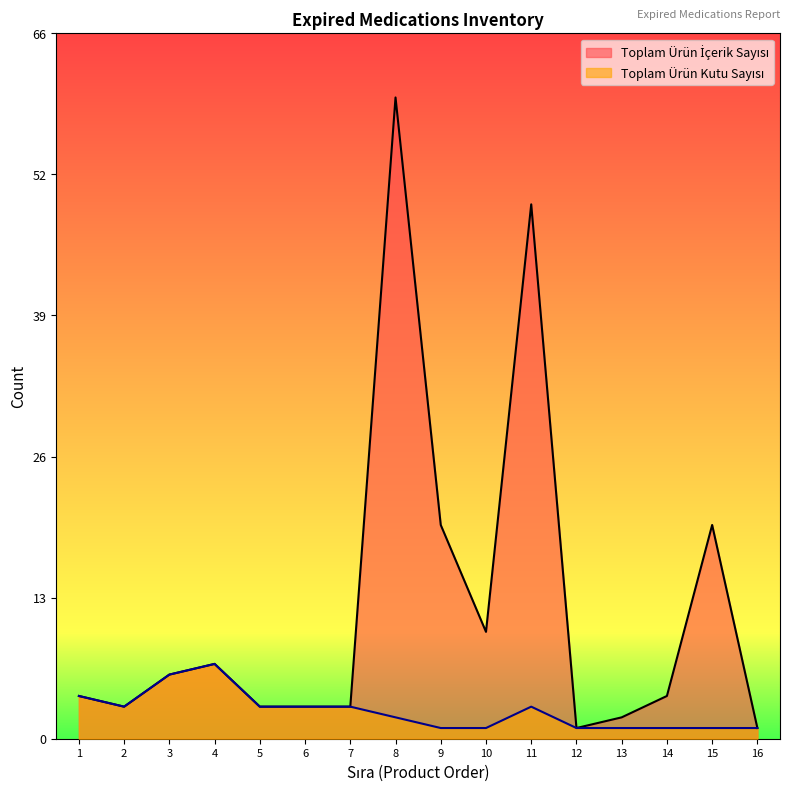

True or false: Toplam Ürün Kutu Sayısı and Toplam Ürün İçerik Sayısı intersect in this chart.

False